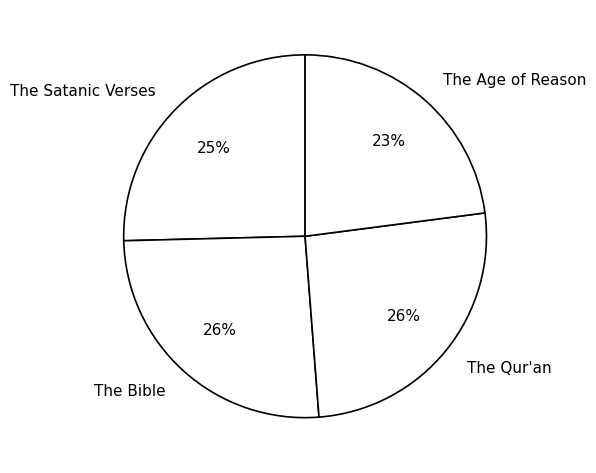

To the nearest percent, what portion does The Age of Reason represent?

23%